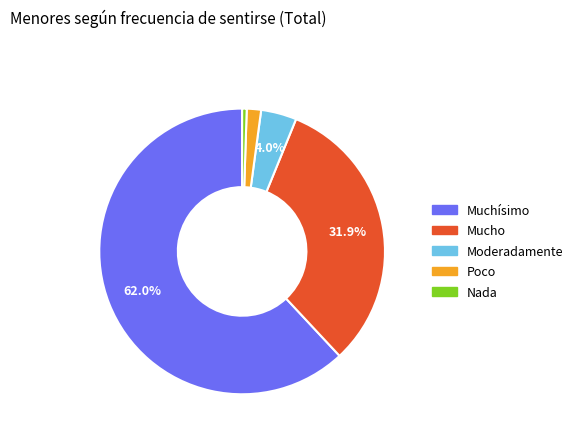

To the nearest percent, what is the average slice percentage?

20%